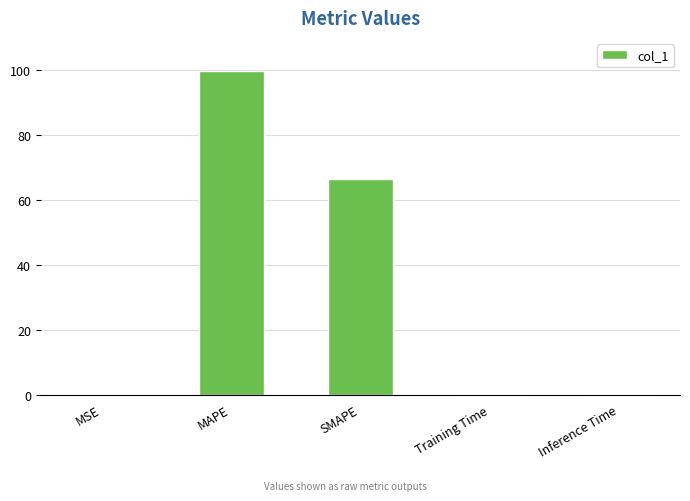

What is the approximate value at SMAPE?

66.6